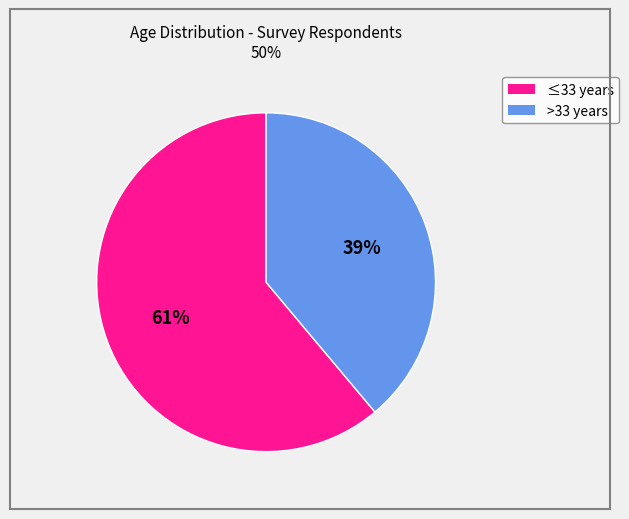

To the nearest percent, what is the average slice percentage?

50%